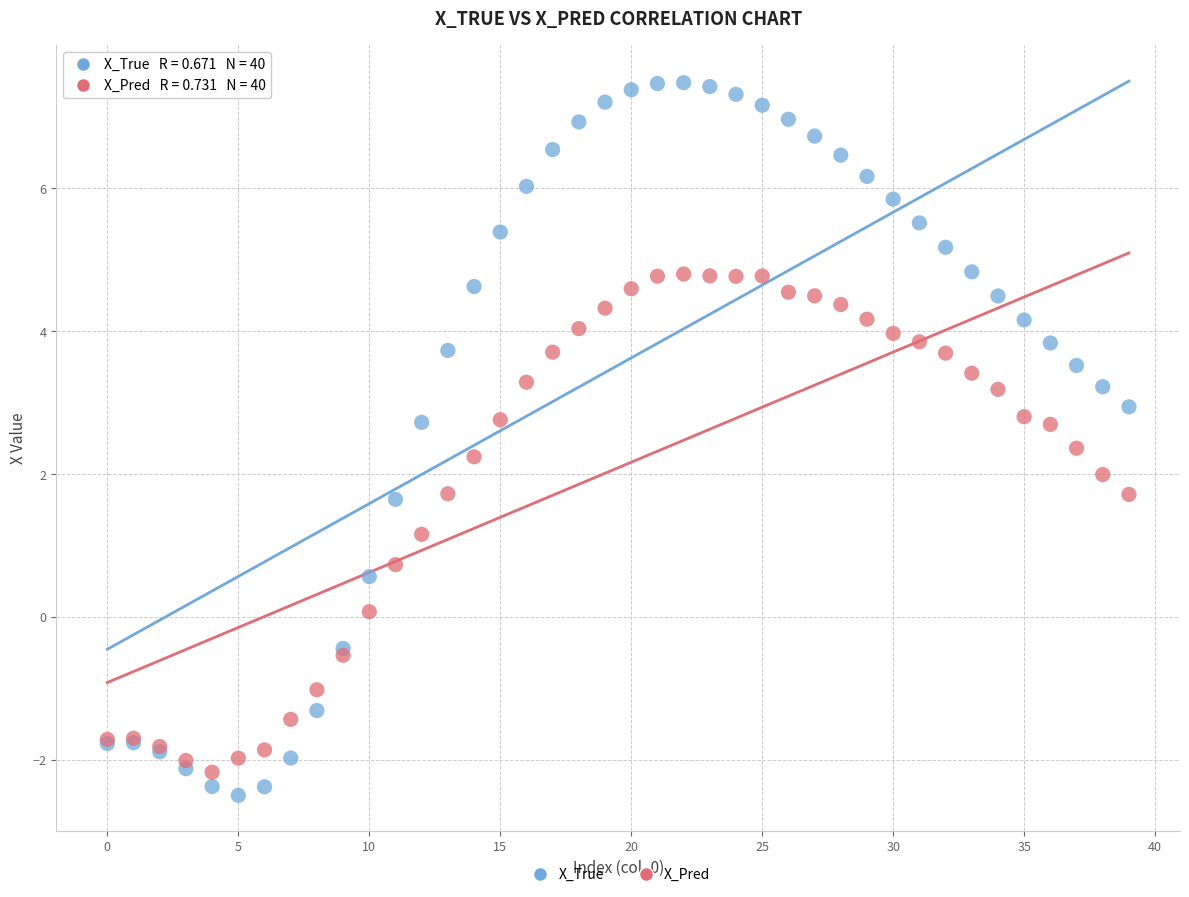

Which series has the widest spread of Y values?

X_True